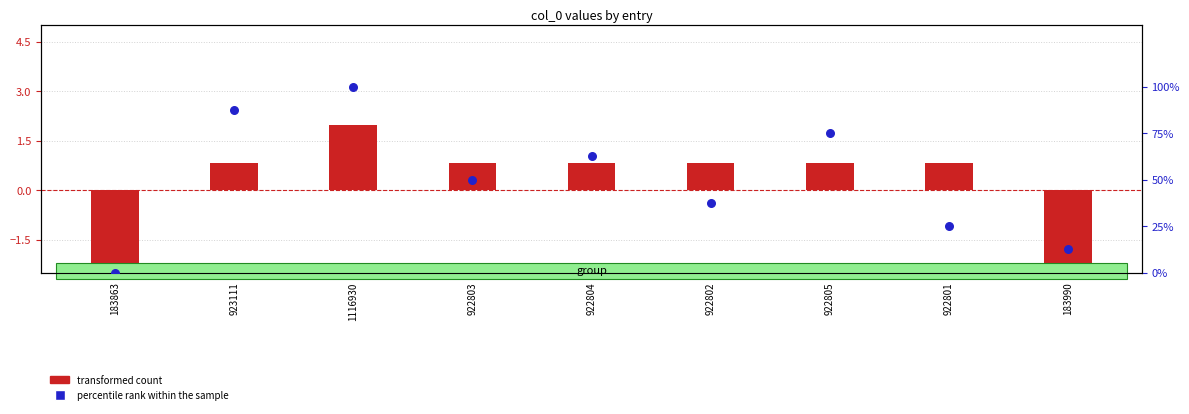

At how many categories does at least one series exceed 22?

7